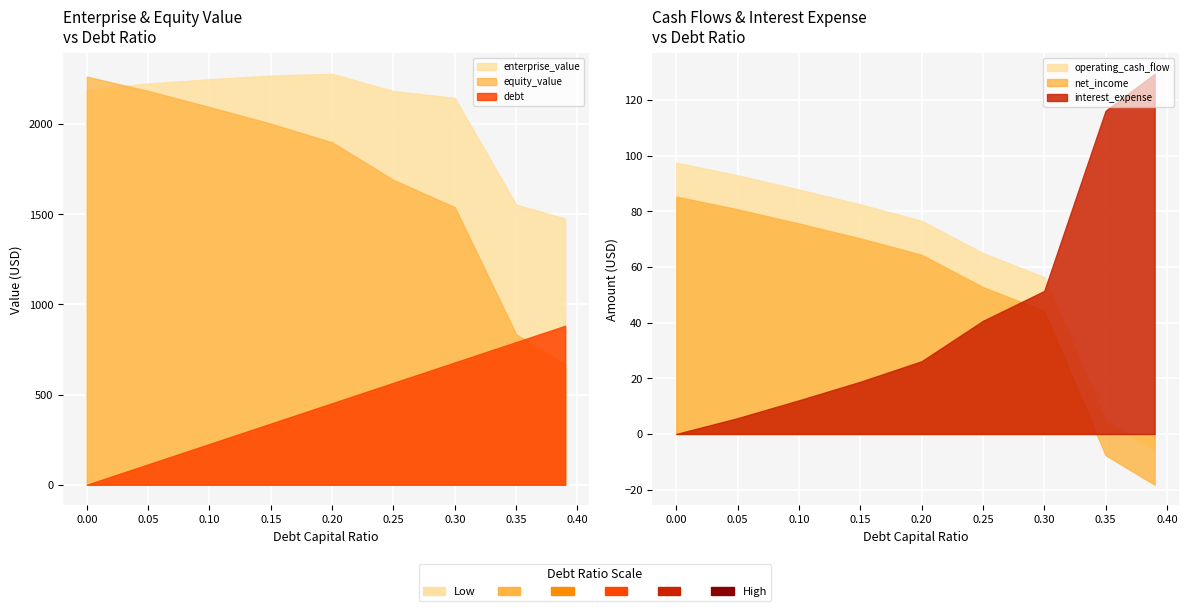

At which label is net_income closest to 33?

0.3